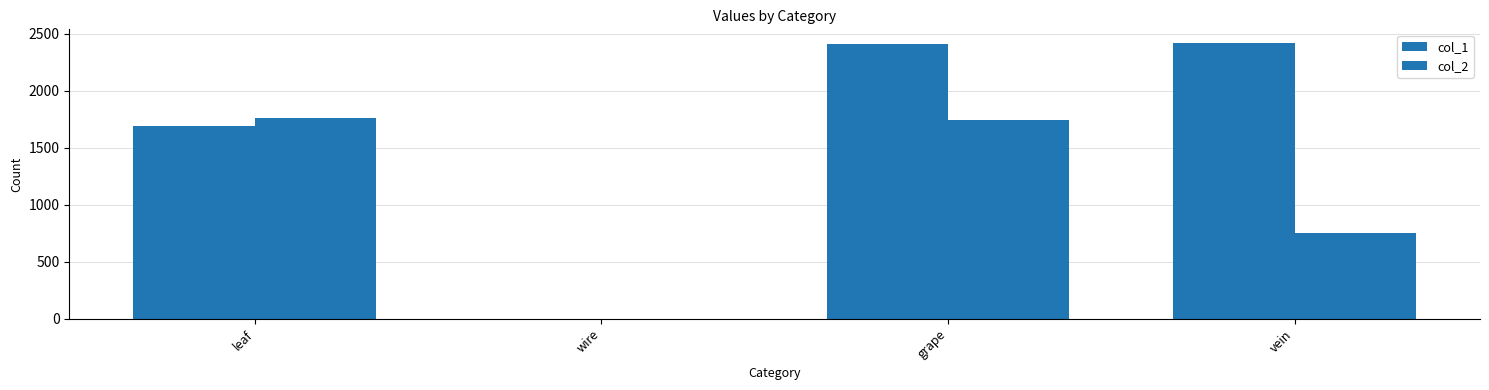

At how many categories does at least one series exceed 1486?

3